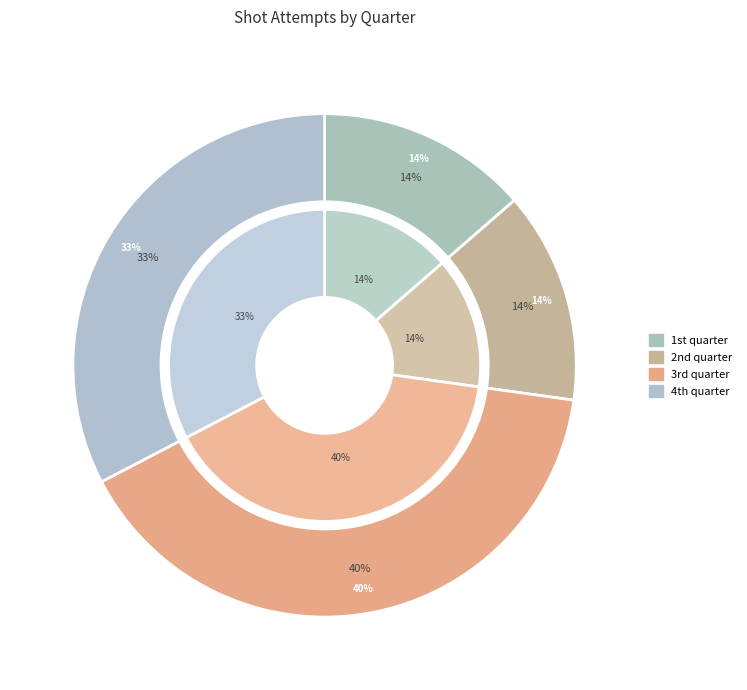

How many slices are in this pie chart?

4